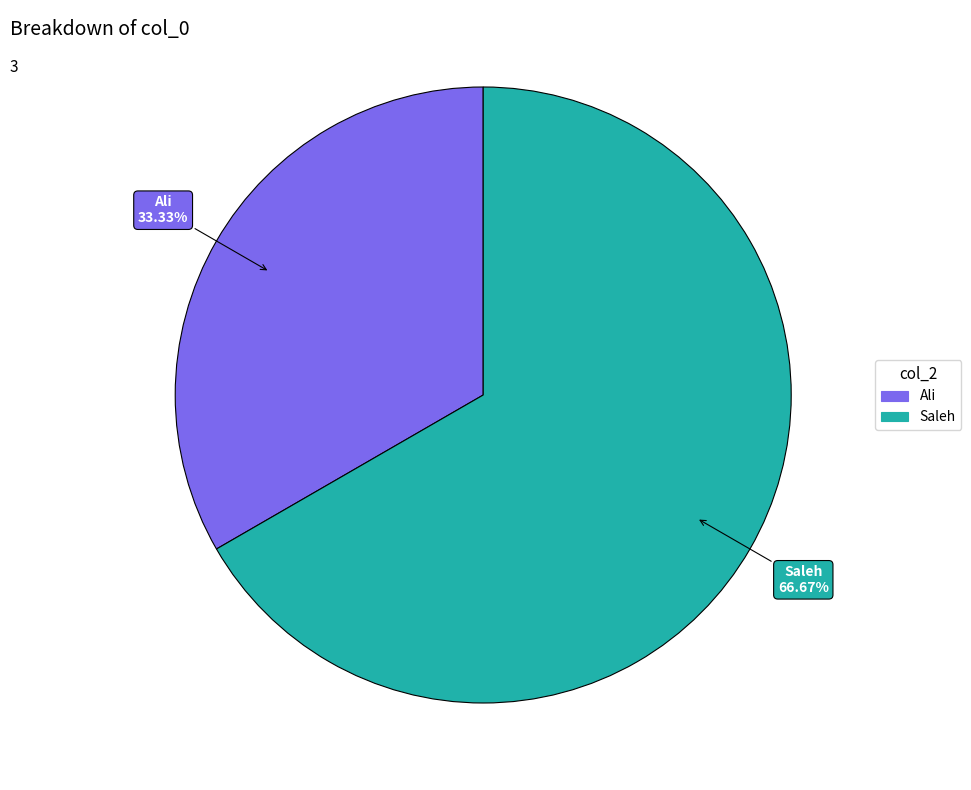

How many slices are in this pie chart?

2